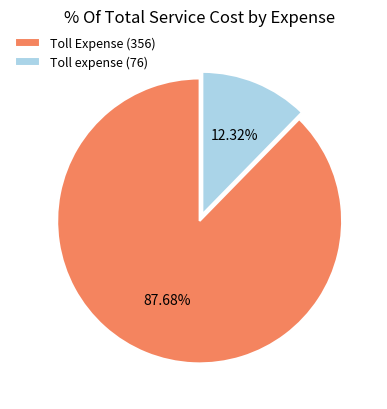

How many slices are in this pie chart?

2